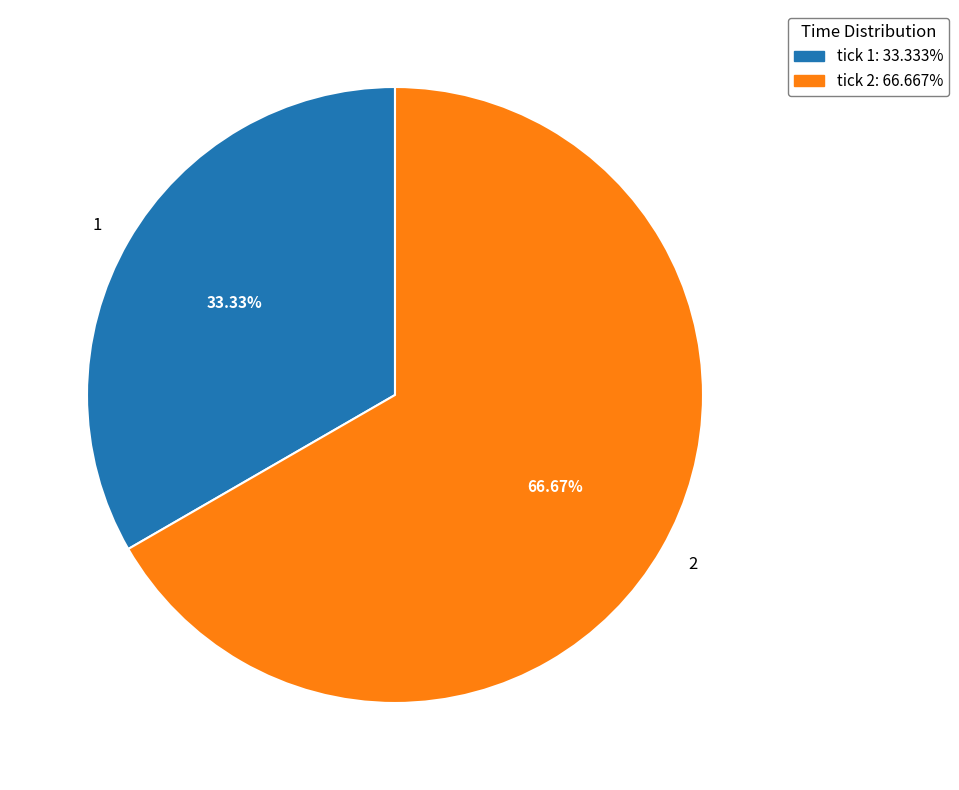

How many slices are in this pie chart?

2